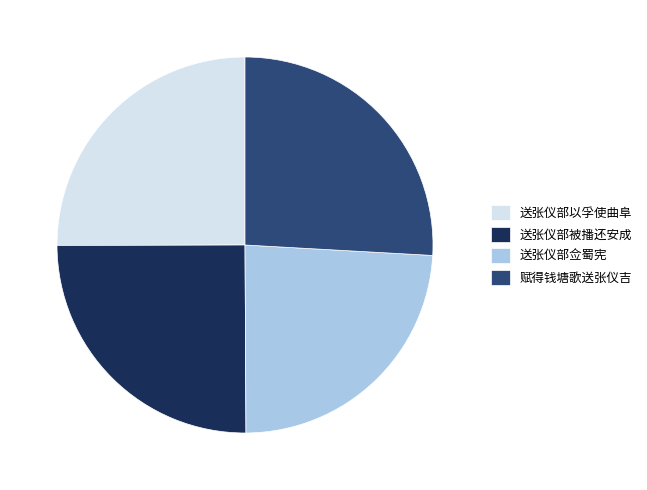

Does any single category account for the majority?

No